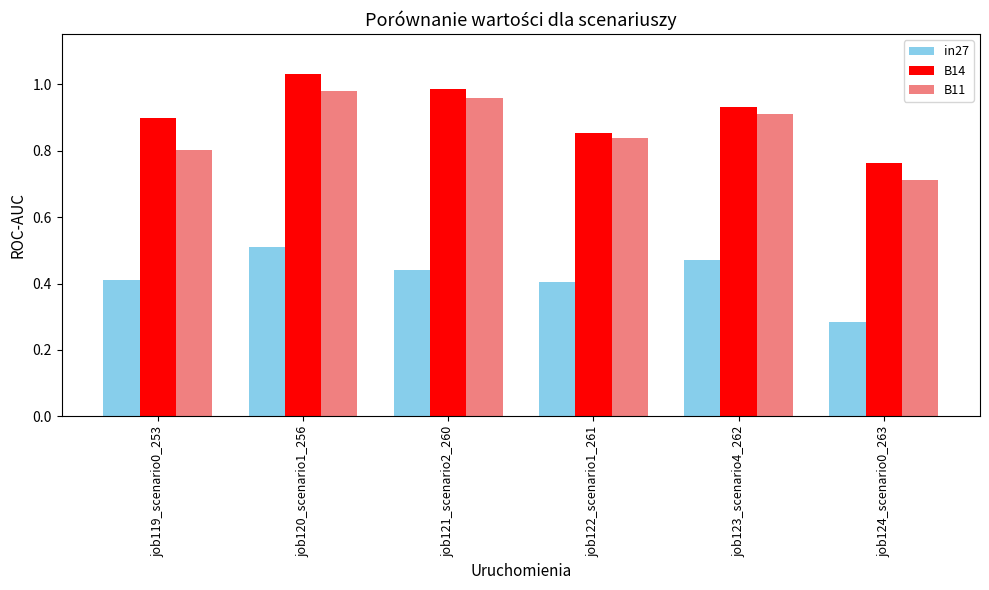

What is the sum of the B11 values at job122_scenario1_261 and job119_scenario0_253?

1.6